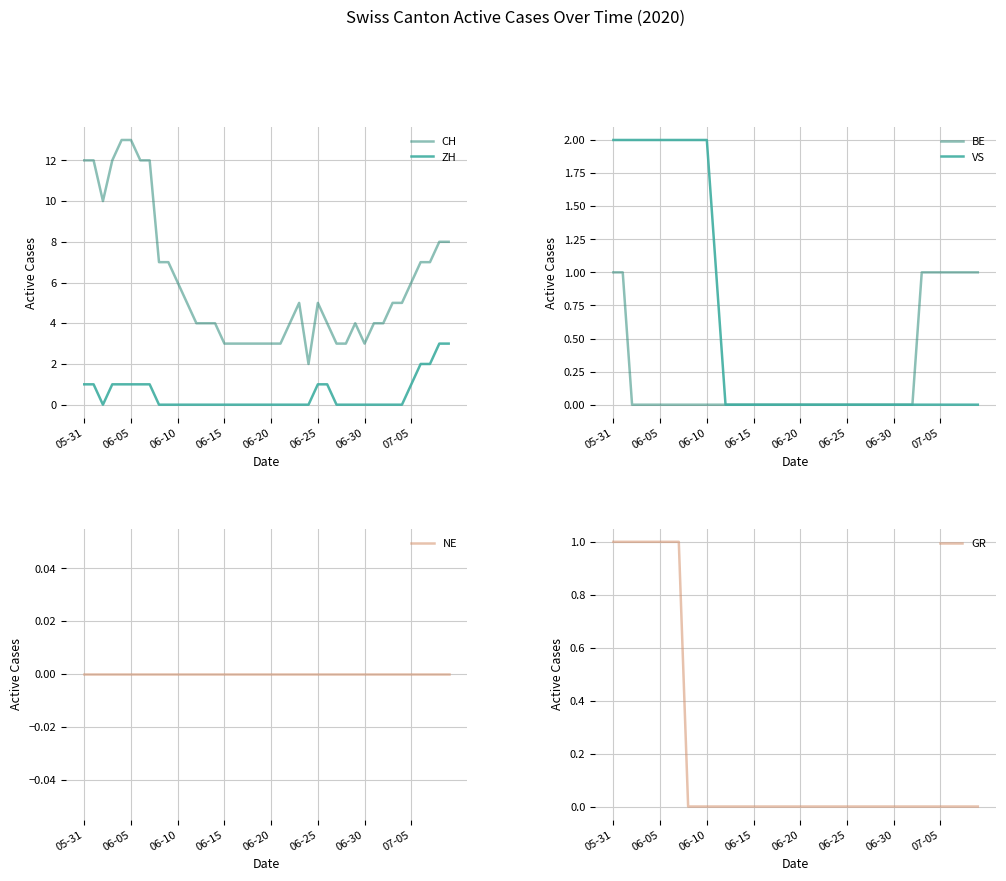

What is the difference between the second highest and minimum values in the CH series?

11